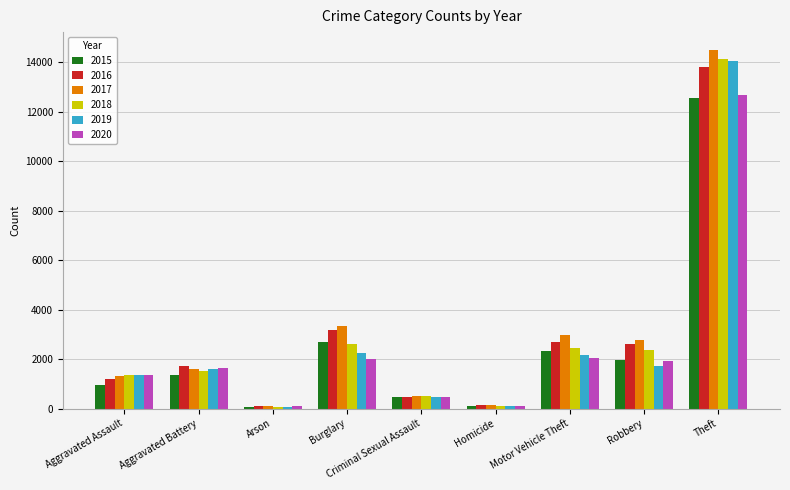

How many bars are there in each group?

6